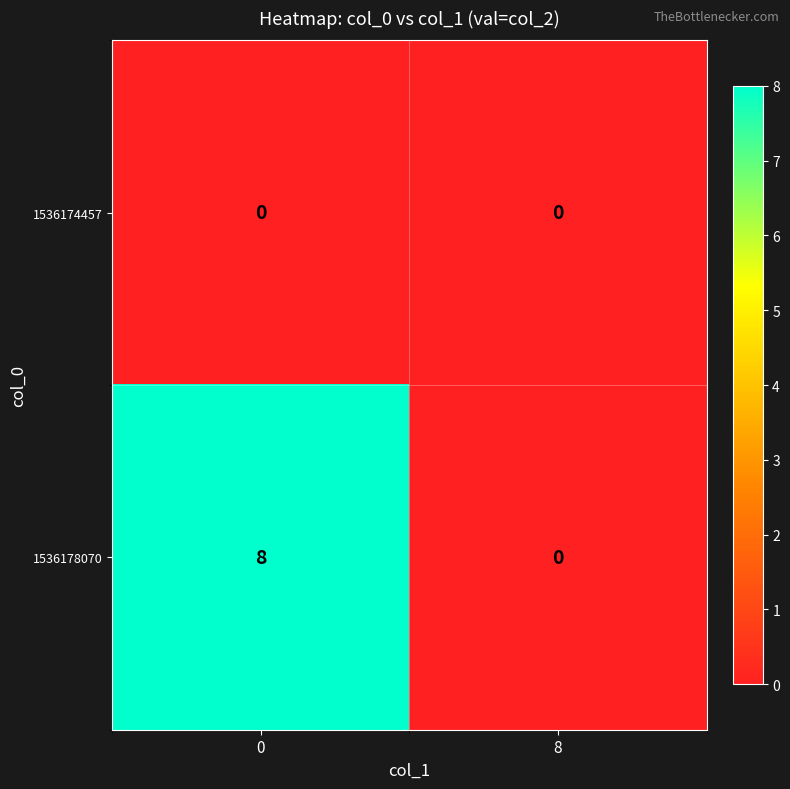

Count the number of categories in the chart.

2